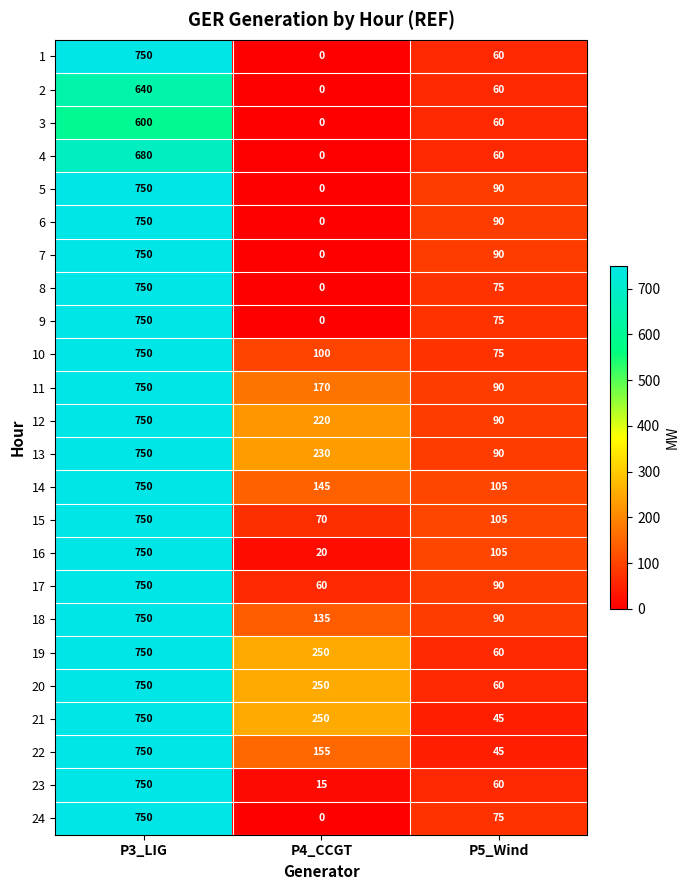

What is the spread (max minus min) of values at P4_CCGT?

250